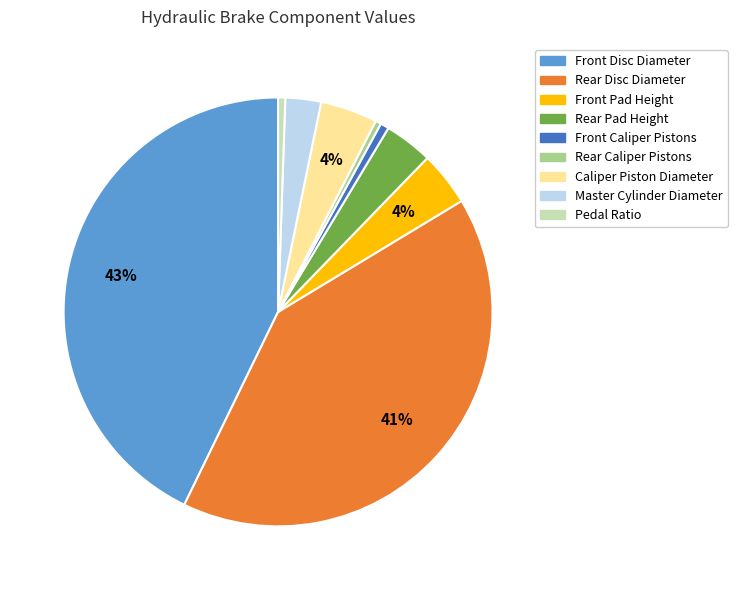

To the nearest percent, what is the combined percentage of Front Pad Height and Rear Pad Height?

8%